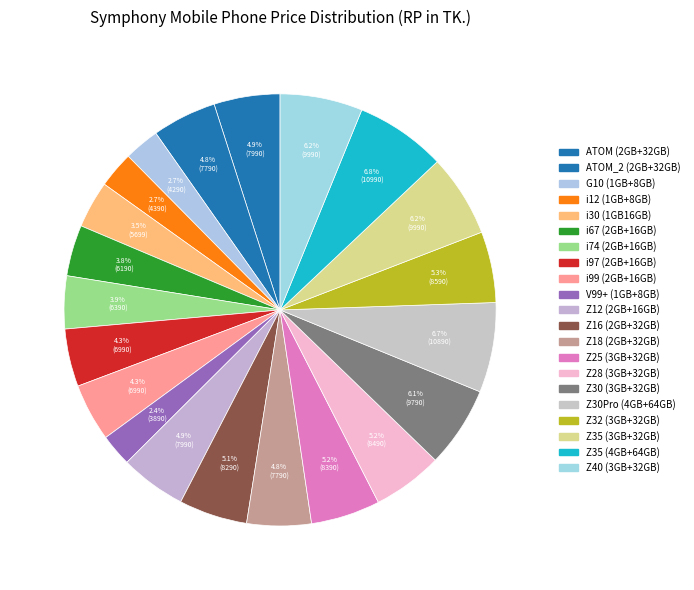

Count the number of slices in the pie.

21